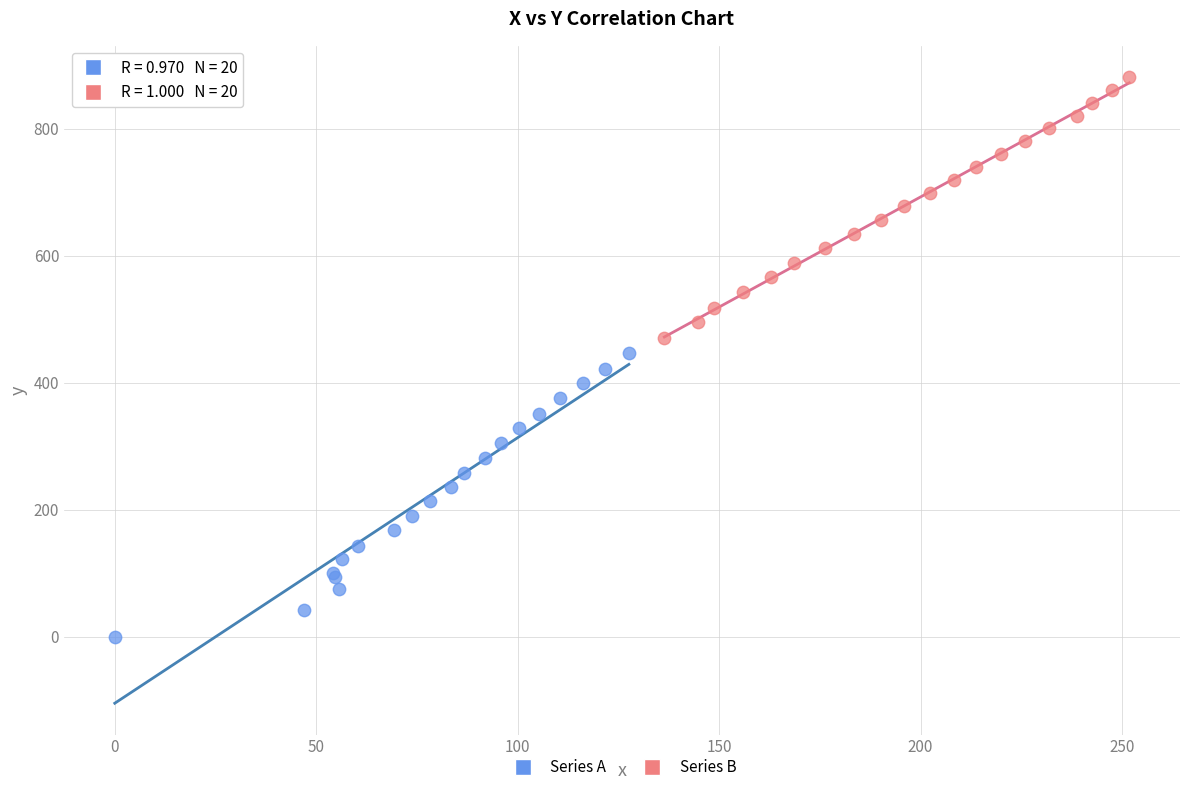

Which series has the widest spread of Y values?

Series A